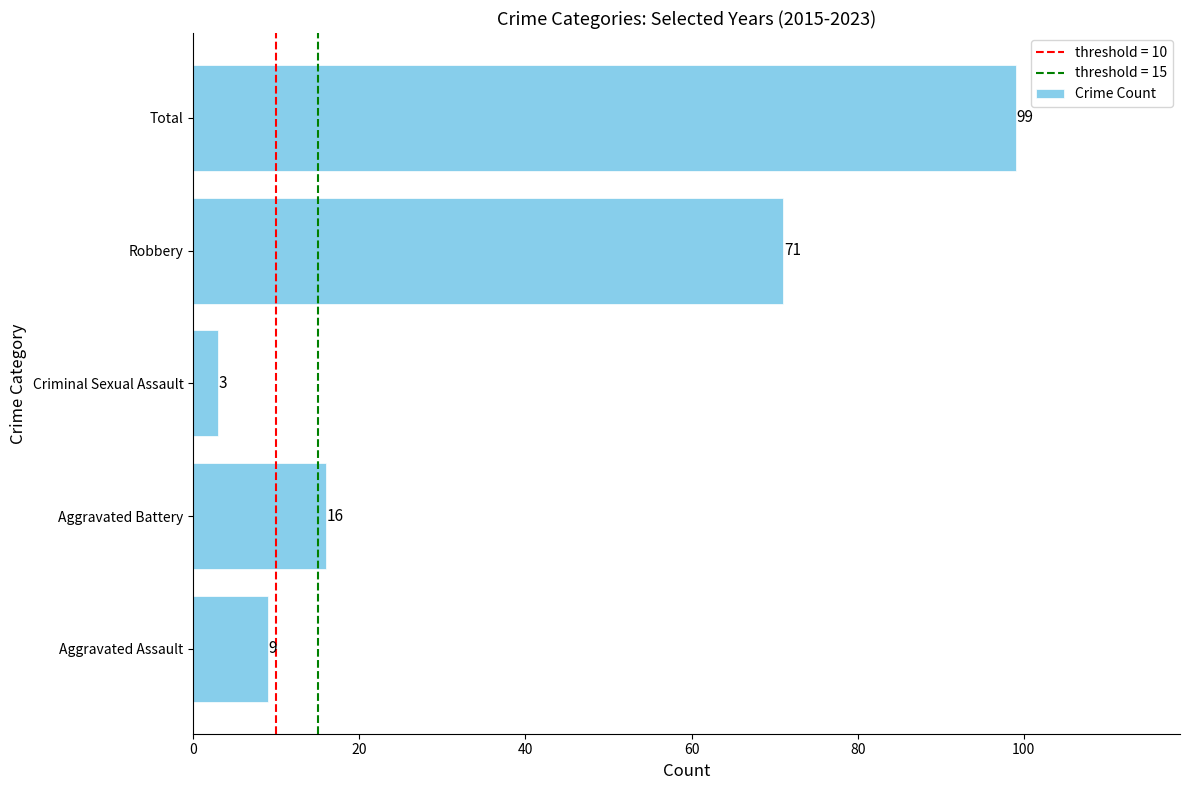

Rank the categories by value from lowest to highest.

Criminal Sexual Assault, Aggravated Assault, Aggravated Battery, Robbery, Total